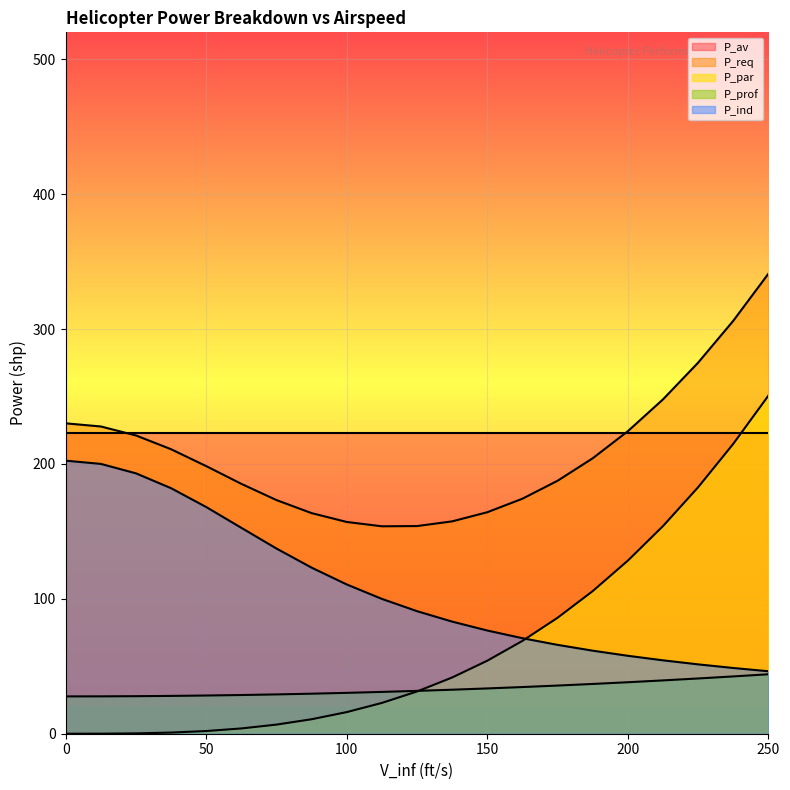

At which category is the sum across all series the highest?

250